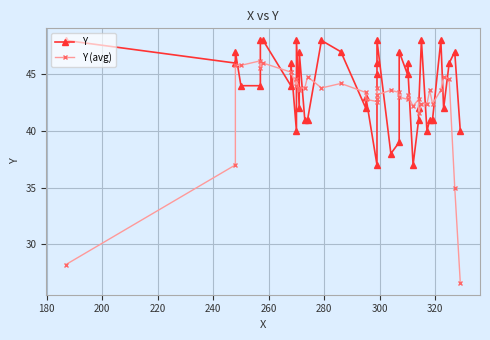

Reading right to left, transcribe all the data shown in this chart.

Y: 40.0	47.0	46.0	42.0	48.0	41.0	41.0	40.0	48.0	42.0	41.0	37.0	46.0	45.0	47.0	39.0	38.0	48.0	46.0	45.0	37.0	43.0	42.0	47.0	48.0	41.0	41.0	47.0	42.0	48.0	40.0	46.0	44.0	48.0	48.0	44.0	44.0	47.0	46.0	48.0
Y (avg): 26.6	35.0	44.6	44.8	43.6	42.4	43.6	42.4	42.4	41.6	42.8	42.2	43.2	42.8	43.0	43.4	43.6	43.2	42.8	43.8	42.6	42.8	43.4	44.2	43.8	44.8	43.8	43.8	43.6	44.6	44.0	45.2	45.2	46.0	45.6	46.2	45.8	45.8	37.0	28.2